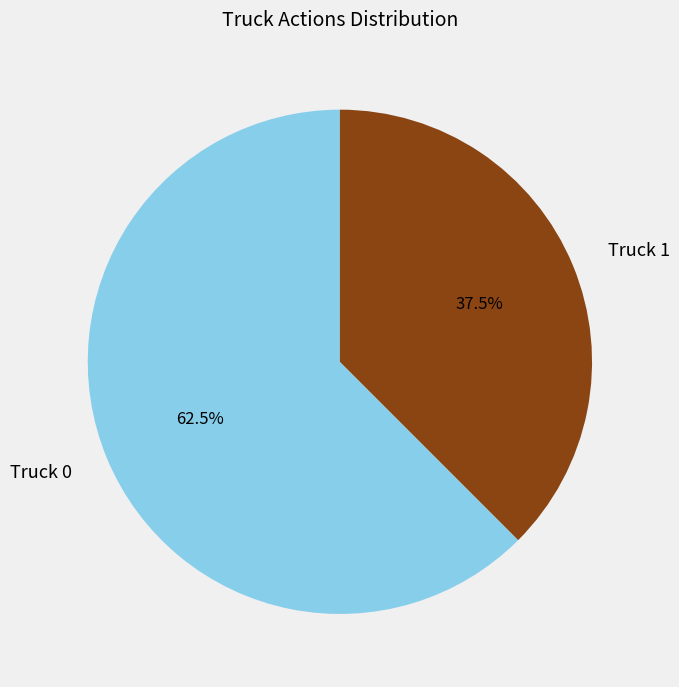

To the nearest percent, what is the difference between the Truck 1 and Truck 0 slice percentages?

25%